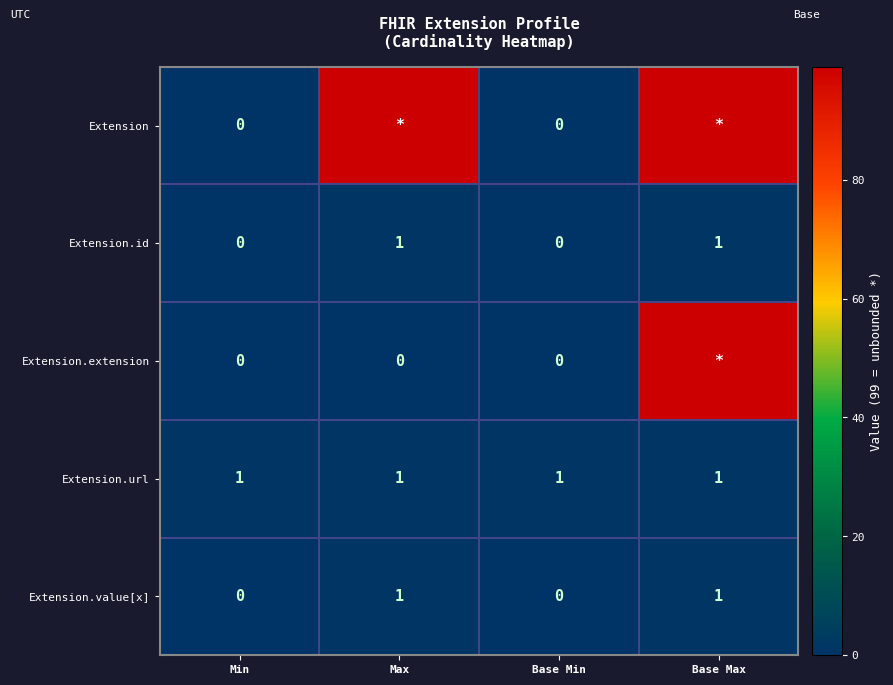

What is the highest value of the Extension.id series?

1